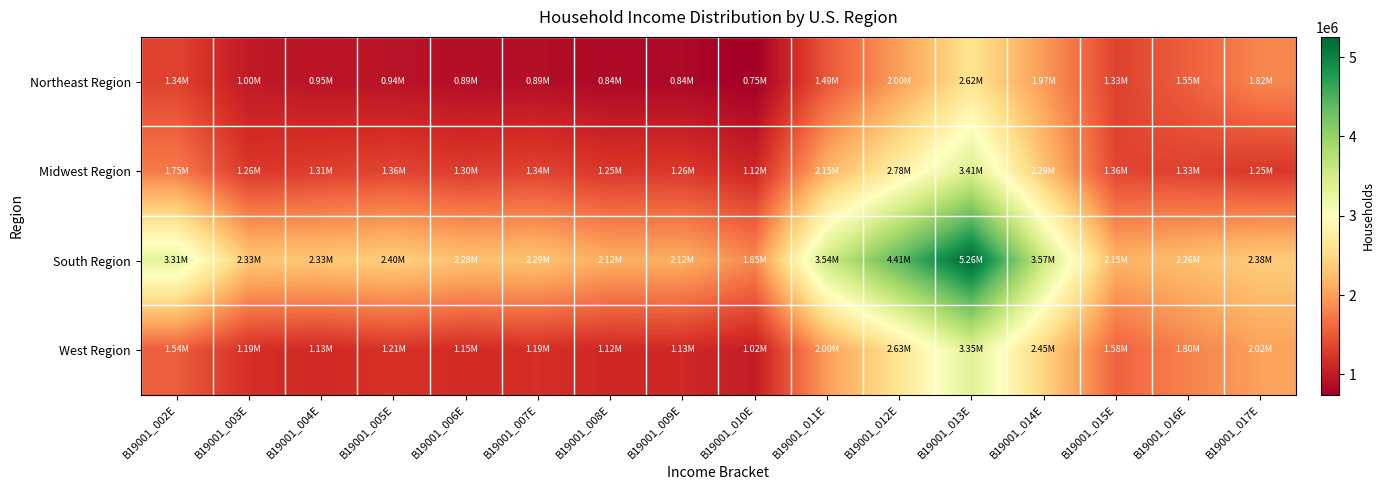

How many categories are shown in the chart?

16